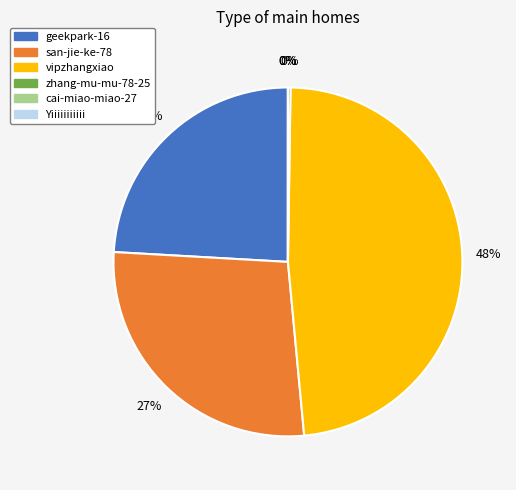

To the nearest percent, what is the difference between the largest and smallest slice percentages?

48%